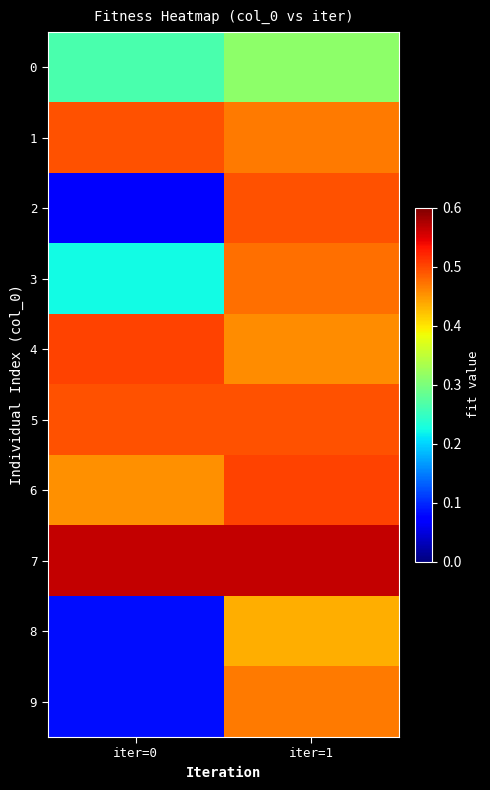

Rank the series by their maximum value, from lowest to highest.

0, 8, 9, 3, 1, 5, 2, 4, 6, 7